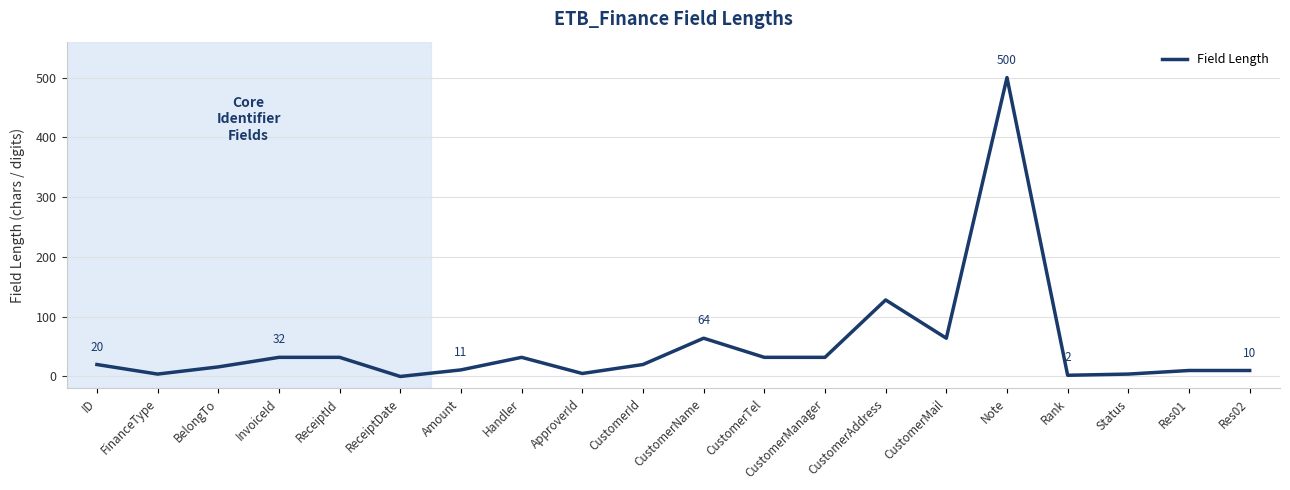

Which has a higher value, Rank or BelongTo?

BelongTo